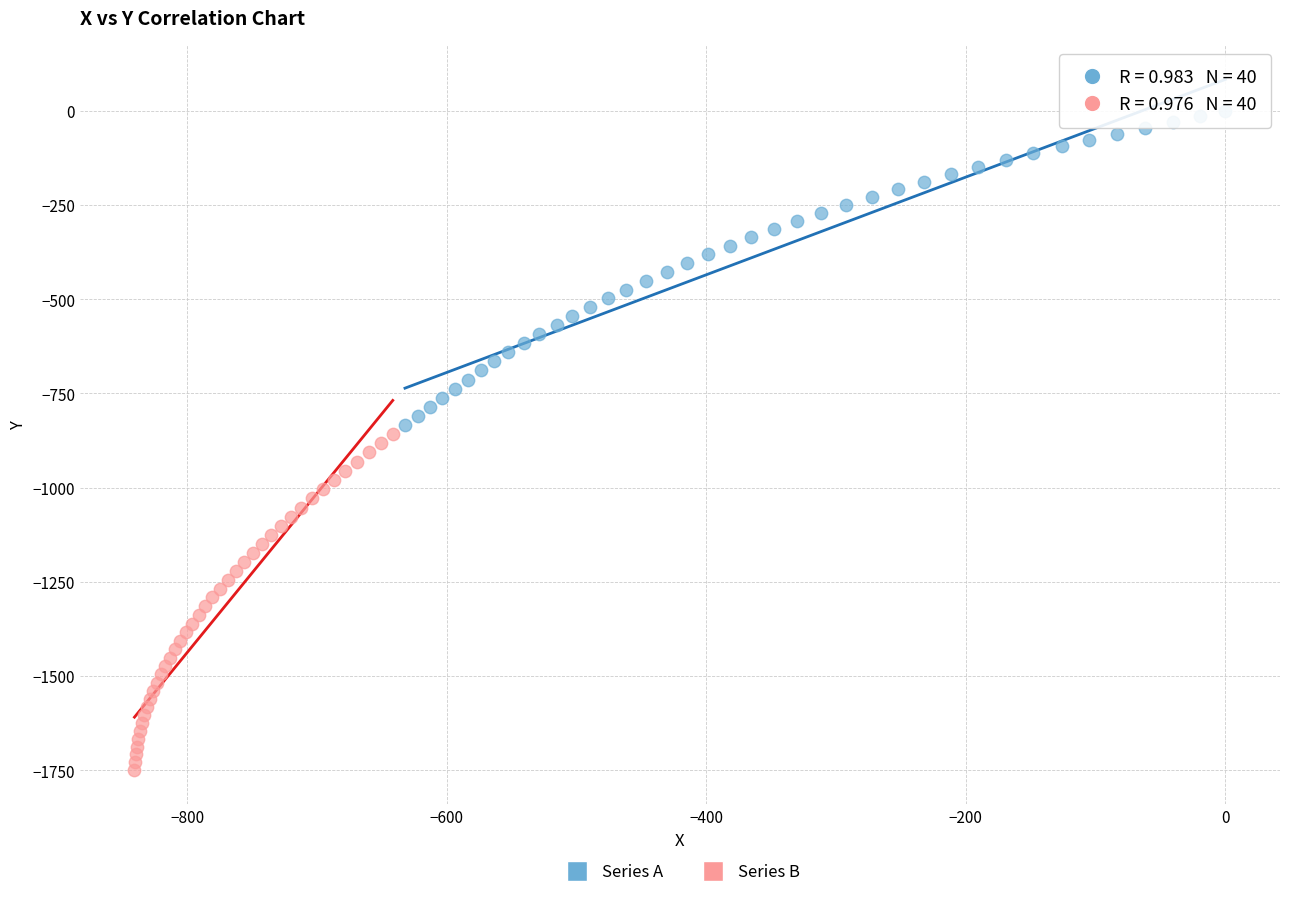

Which series has the widest spread of Y values?

Series B